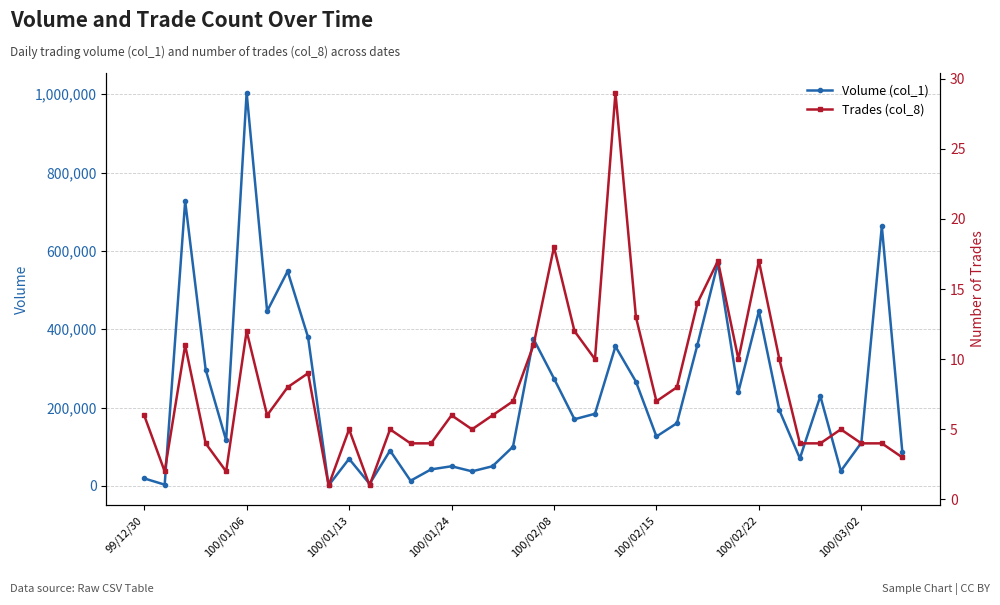

The value of Volume (col_1) at 29 is 240000. True or false?

True